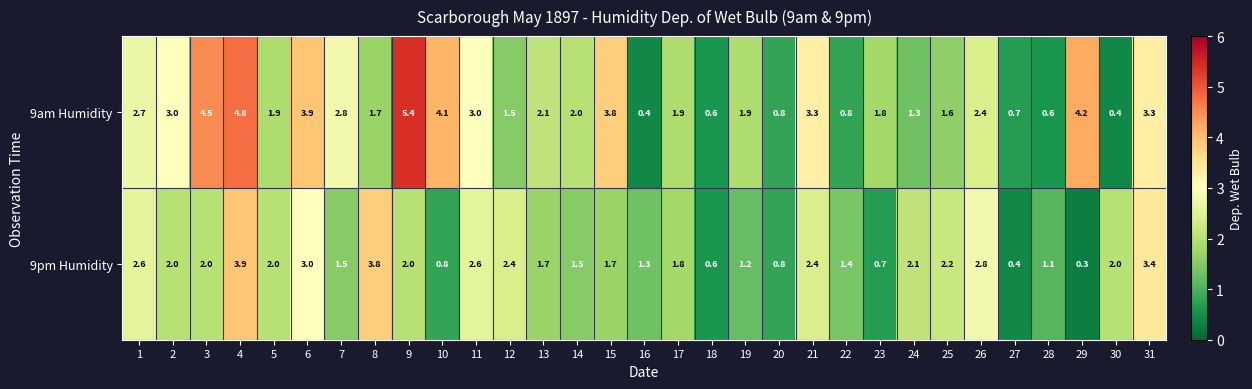

Rank the series by their average value, from lowest to highest.

9pm Humidity, 9am Humidity